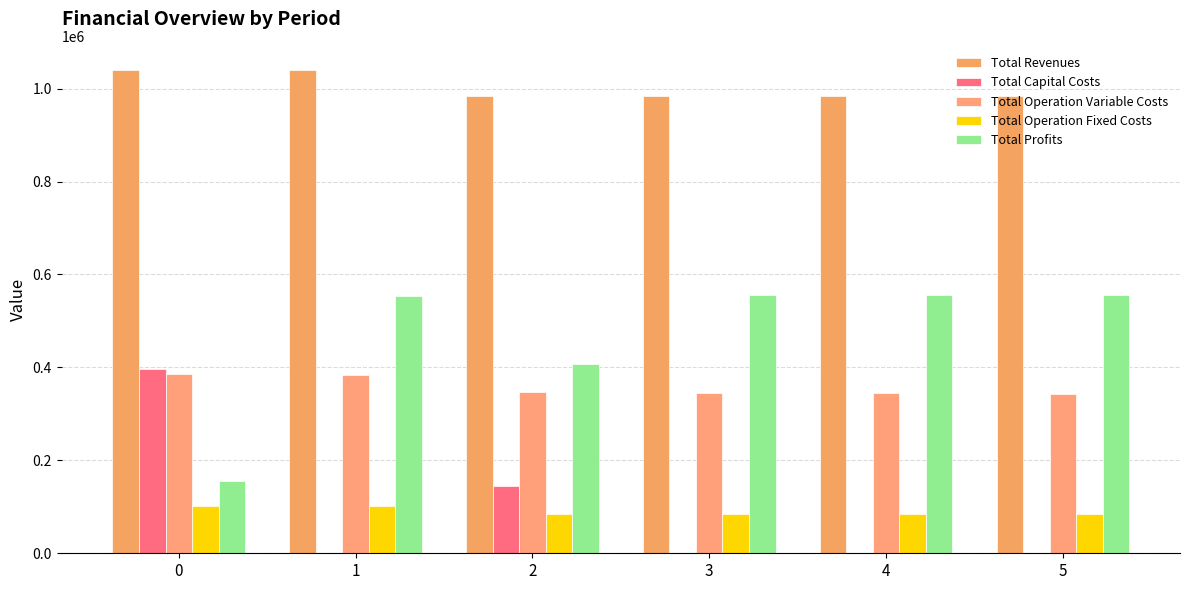

How many groups of bars are there?

6